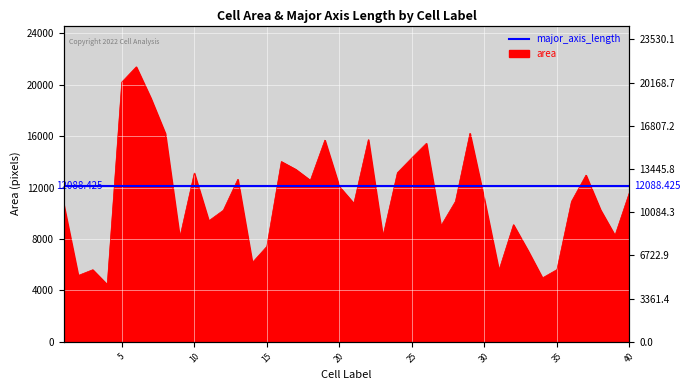

The value at 14 is 2759. True or false?

False